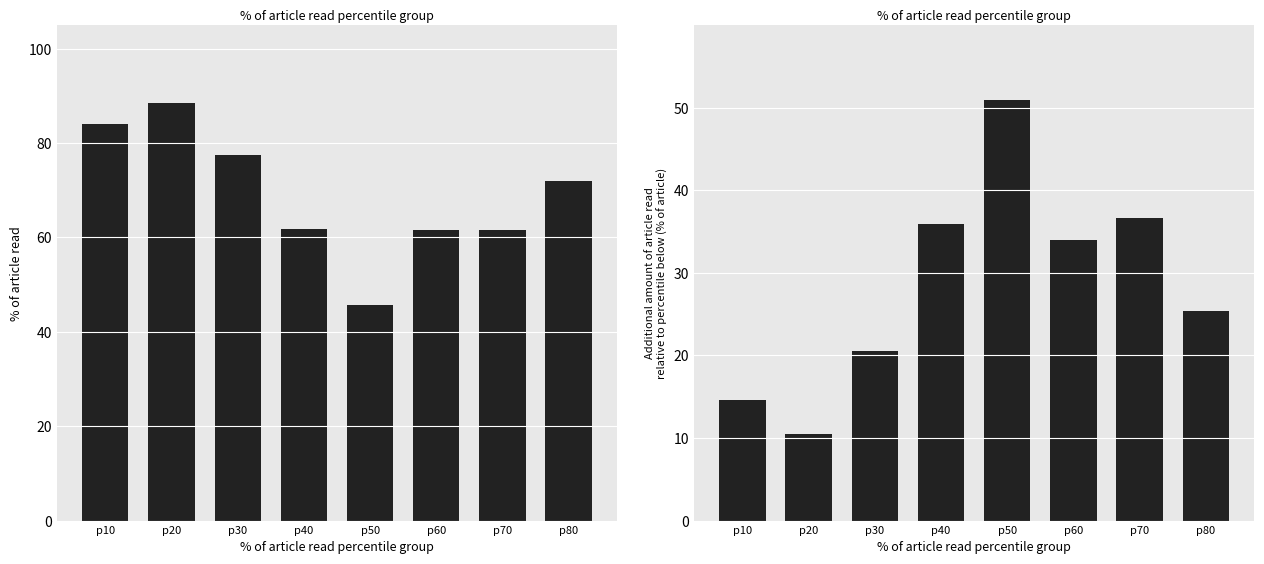

What is the total value across all series at p40?

97.6